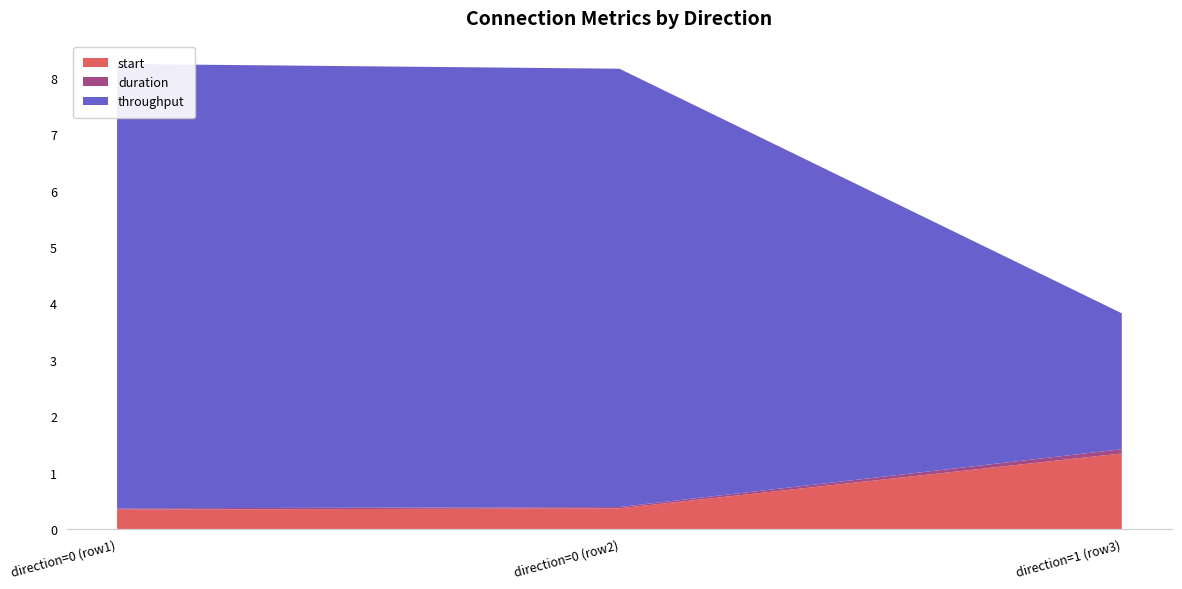

Reading left to right, transcribe all the data shown in this chart.

start: 0=0.3	0=0.4	1=1.3
duration: 0=0.0	0=0.0	1=0.1
throughput: 0=7.9	0=7.8	1=2.4